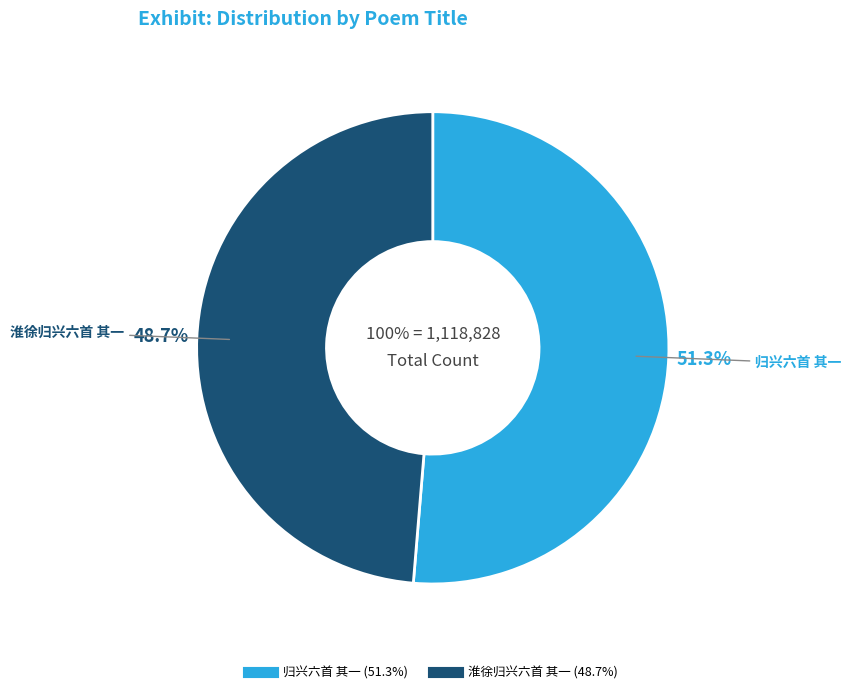

To the nearest percent, what is the combined percentage of 归兴六首 其一 and 淮徐归兴六首 其一?

100%